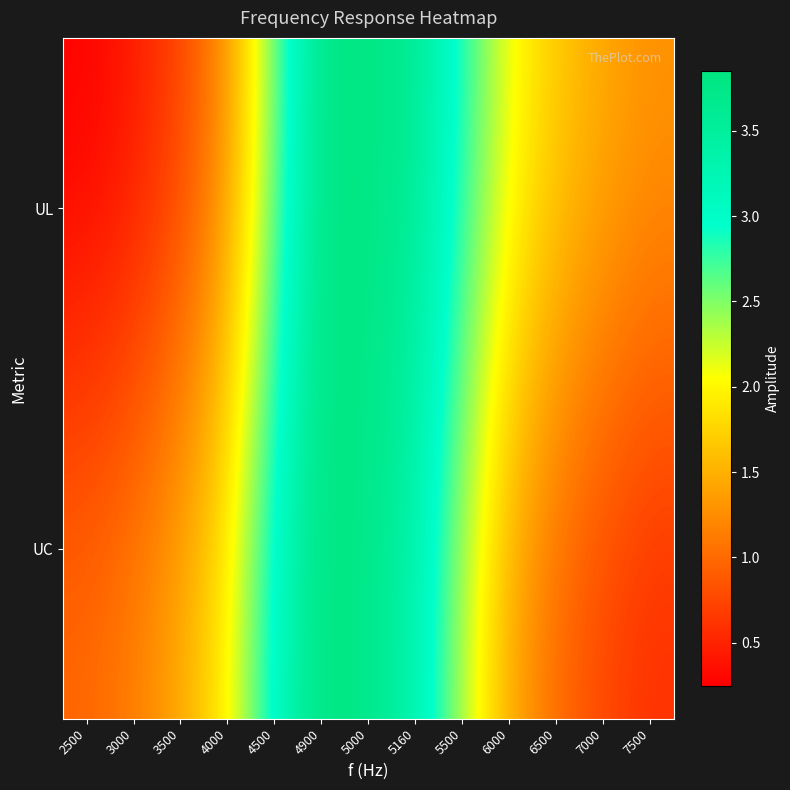

At which category is the sum across all series the highest?

4900